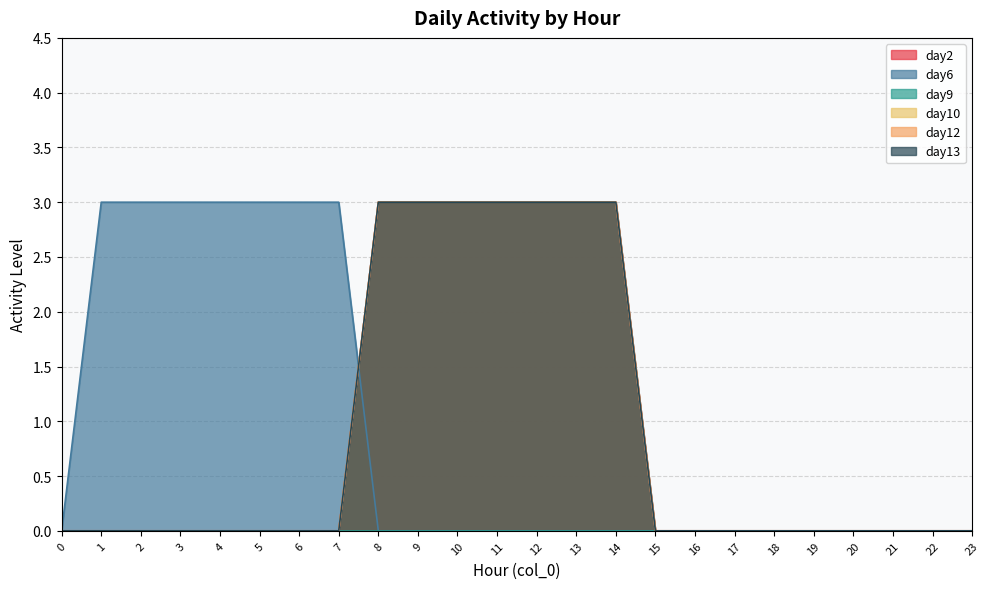

What is the difference between the maximum and minimum values in the day13 series?

3